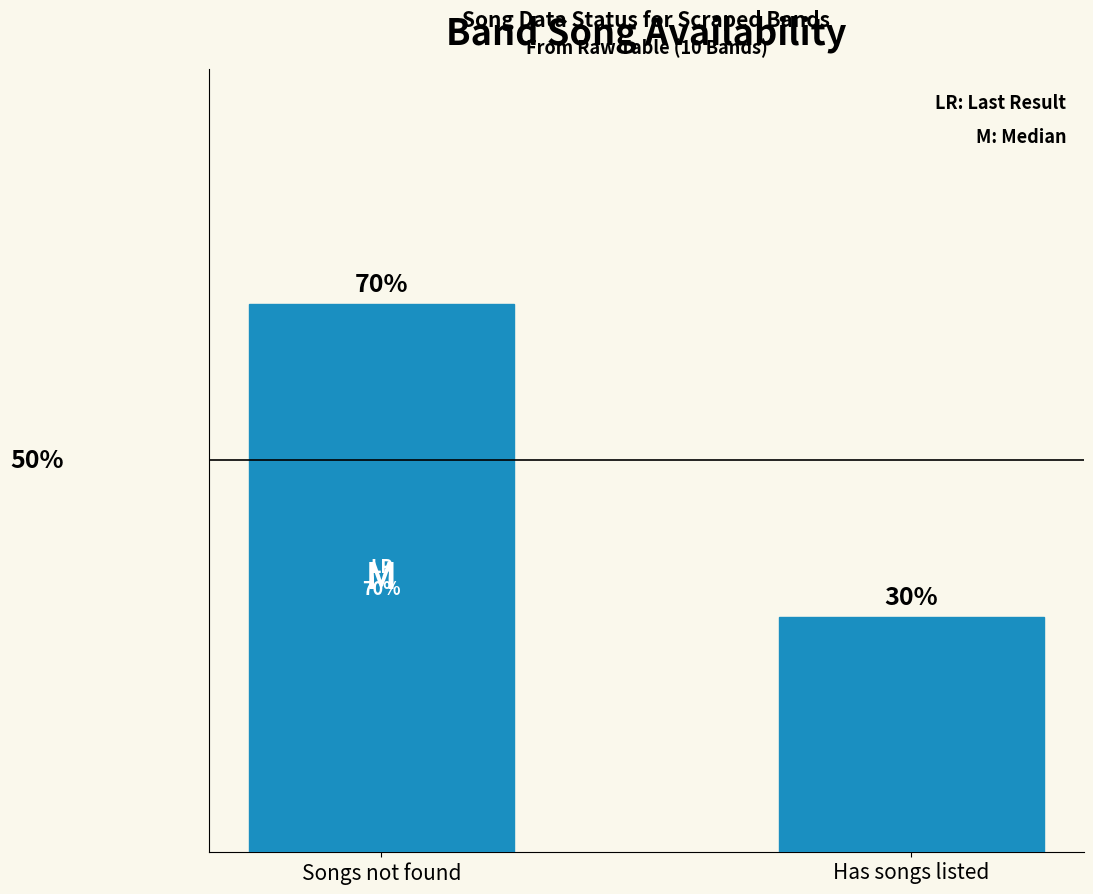

At which category does the chart reach its minimum across all series?

Has songs listed